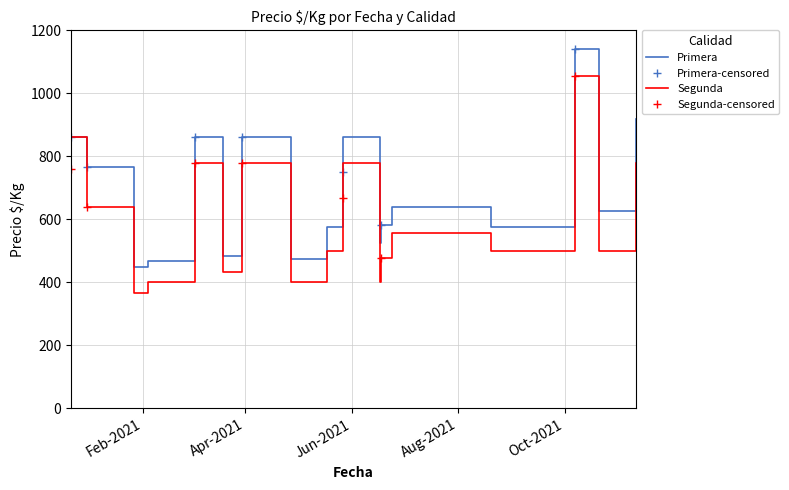

True or false: Primera-censored has more than 2 points higher than both neighbors.

False